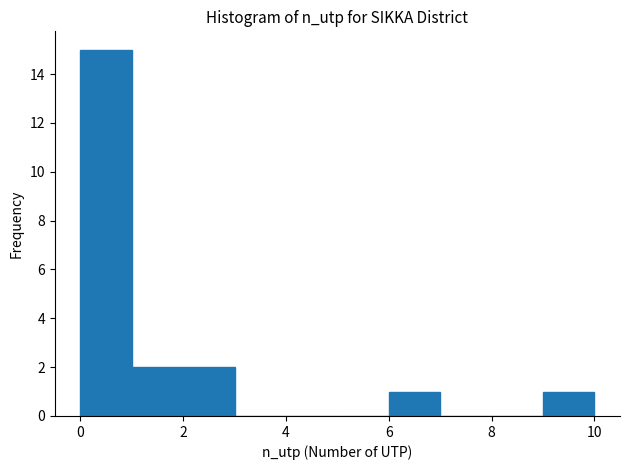

Over which range of the x-axis is the bar tallest?

0 to 1